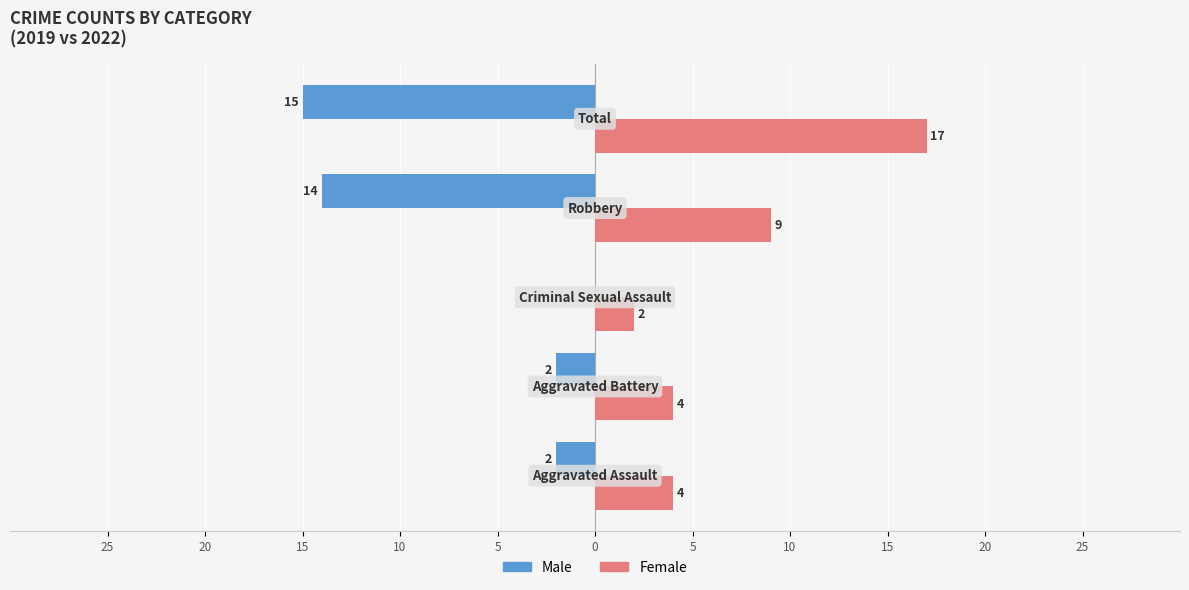

What are all the series names shown in the legend?

Male, Female